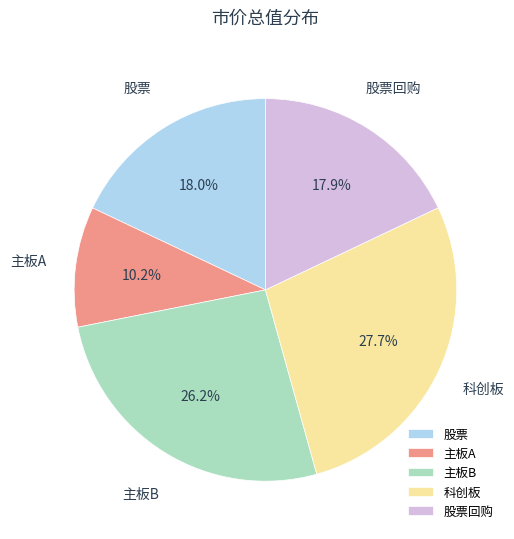

To the nearest percent, what is the difference between the largest and smallest slice percentages?

18%